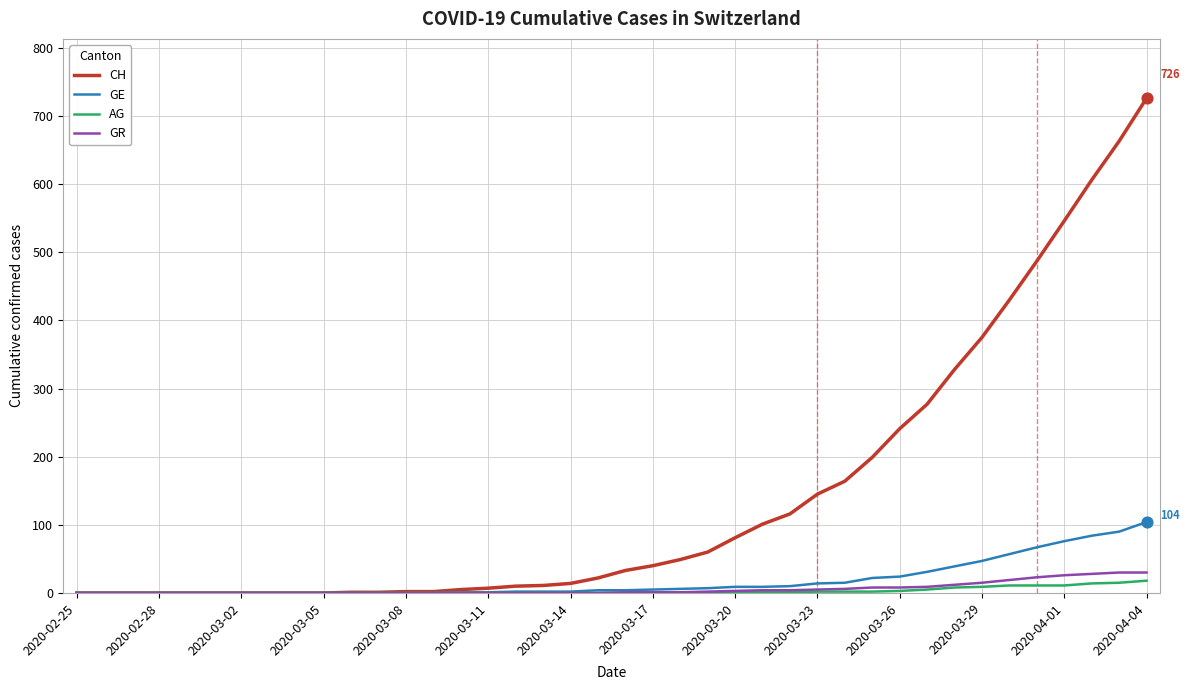

Which series has the widest spread of values?

CH